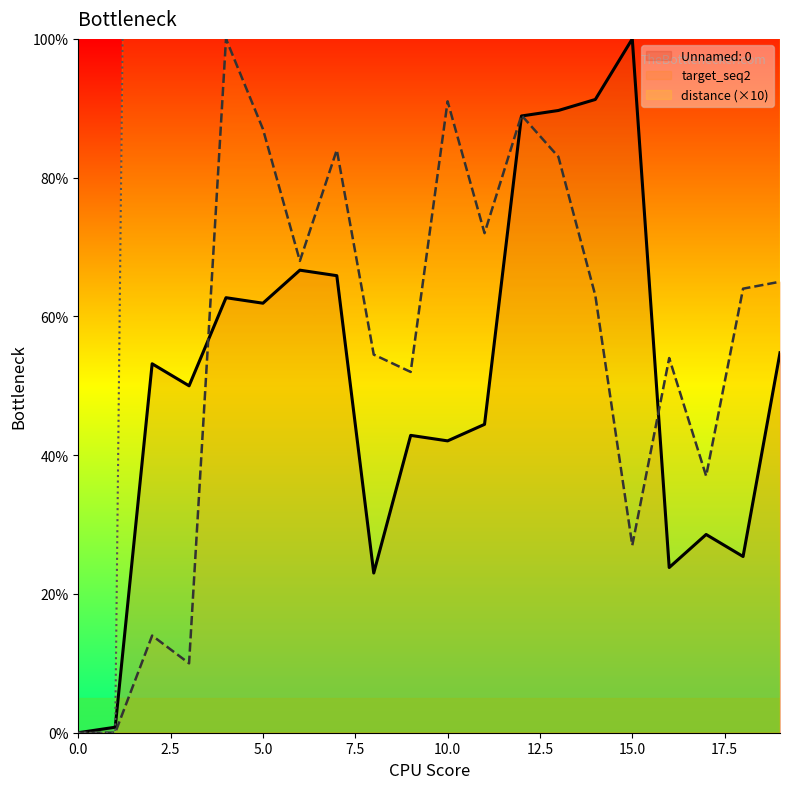

The distance series shows 500.0 at 10. True or false?

True